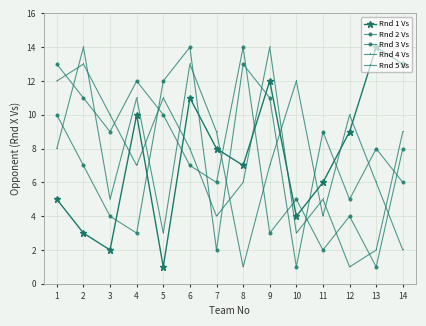

The value of Rnd 5 Vs at 11 is 5. True or false?

True